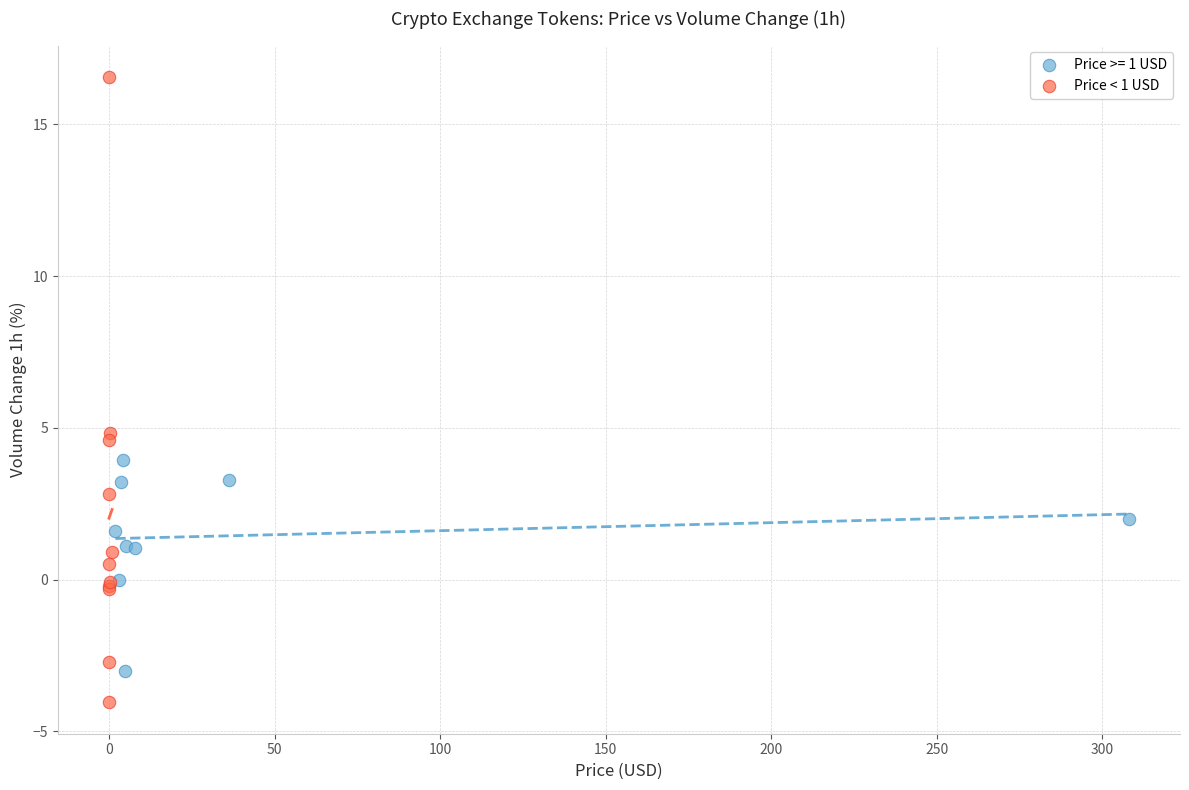

Which series contains the highest Y value?

Price < 1 USD